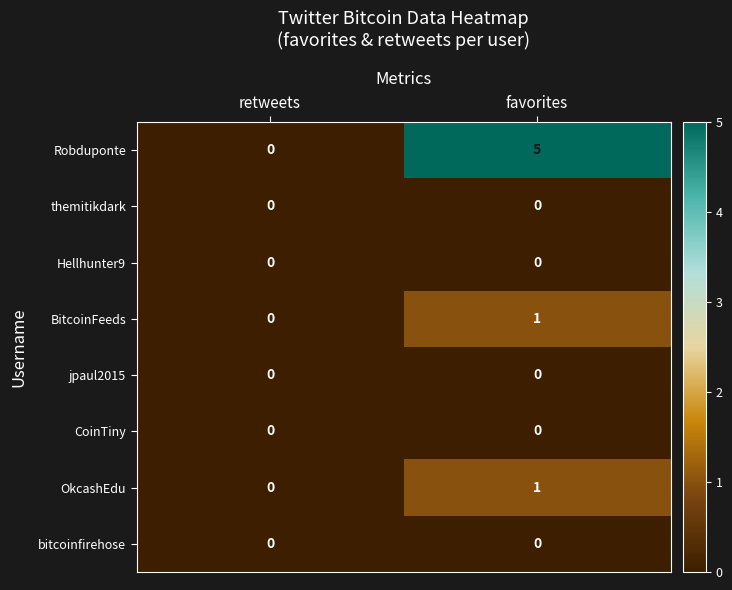

What is the maximum value shown in the chart?

5